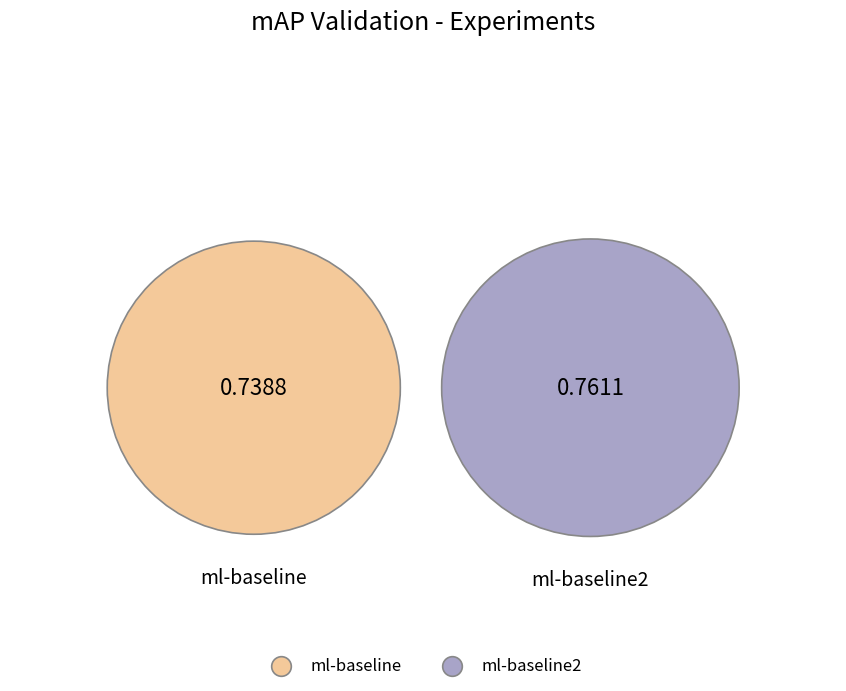

Do ml-baseline and ml-baseline2 together represent more than half of the pie?

Yes